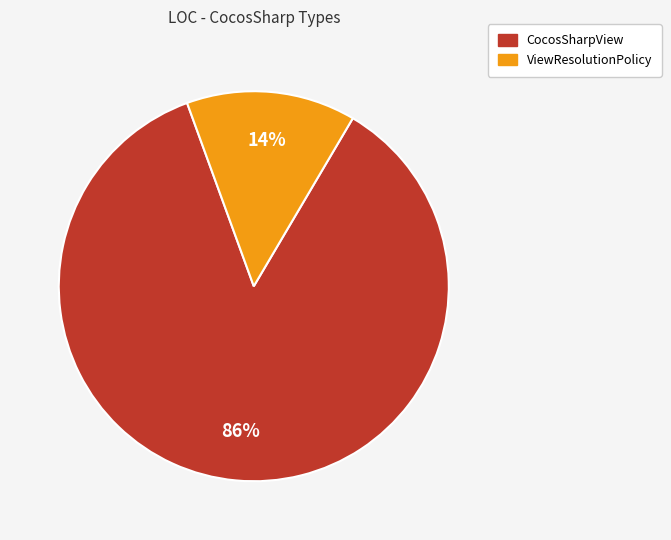

Which slice is the smallest?

ViewResolutionPolicy